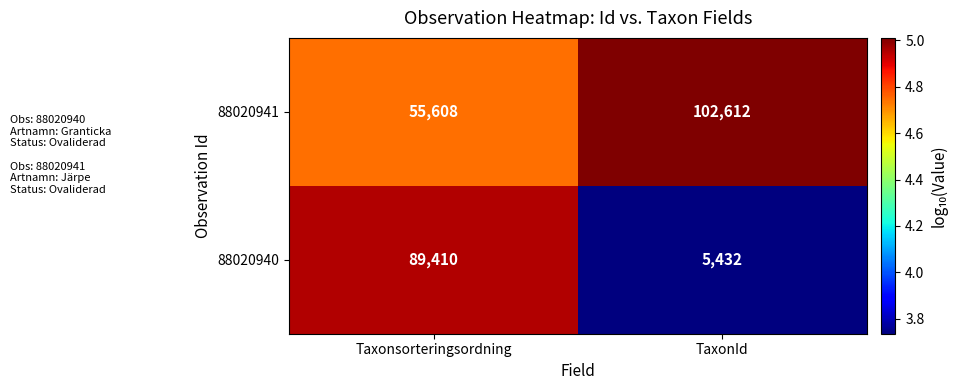

Where is 88020941 nearest to the value 79110?

Taxonsorteringsordning